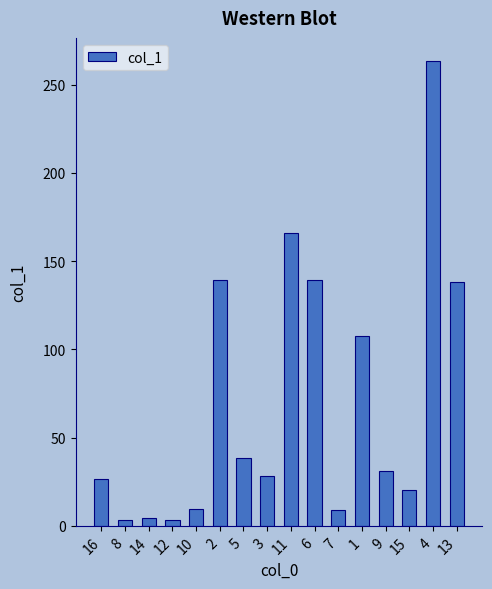

What is the smallest value displayed?

3.1